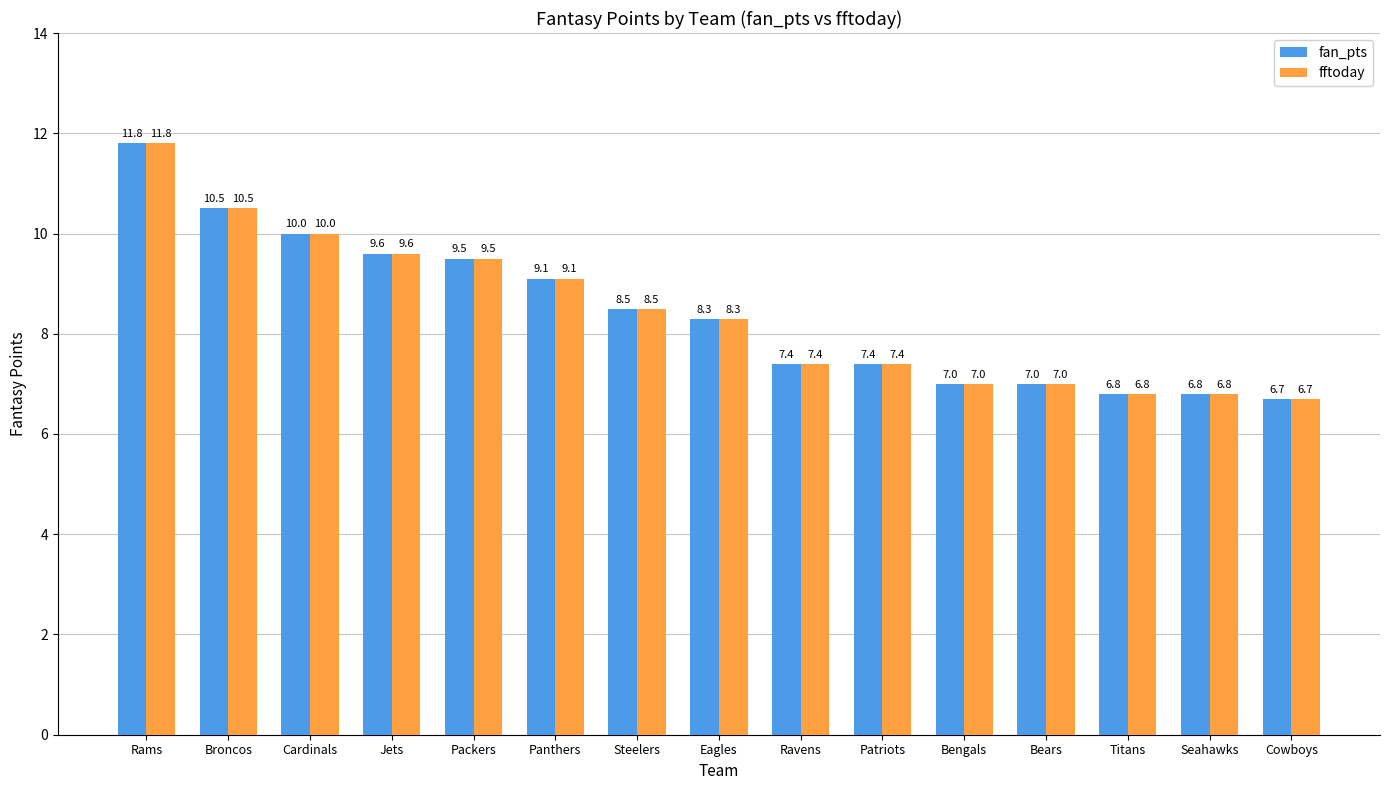

Where does the fan_pts series first go above 8?

Rams